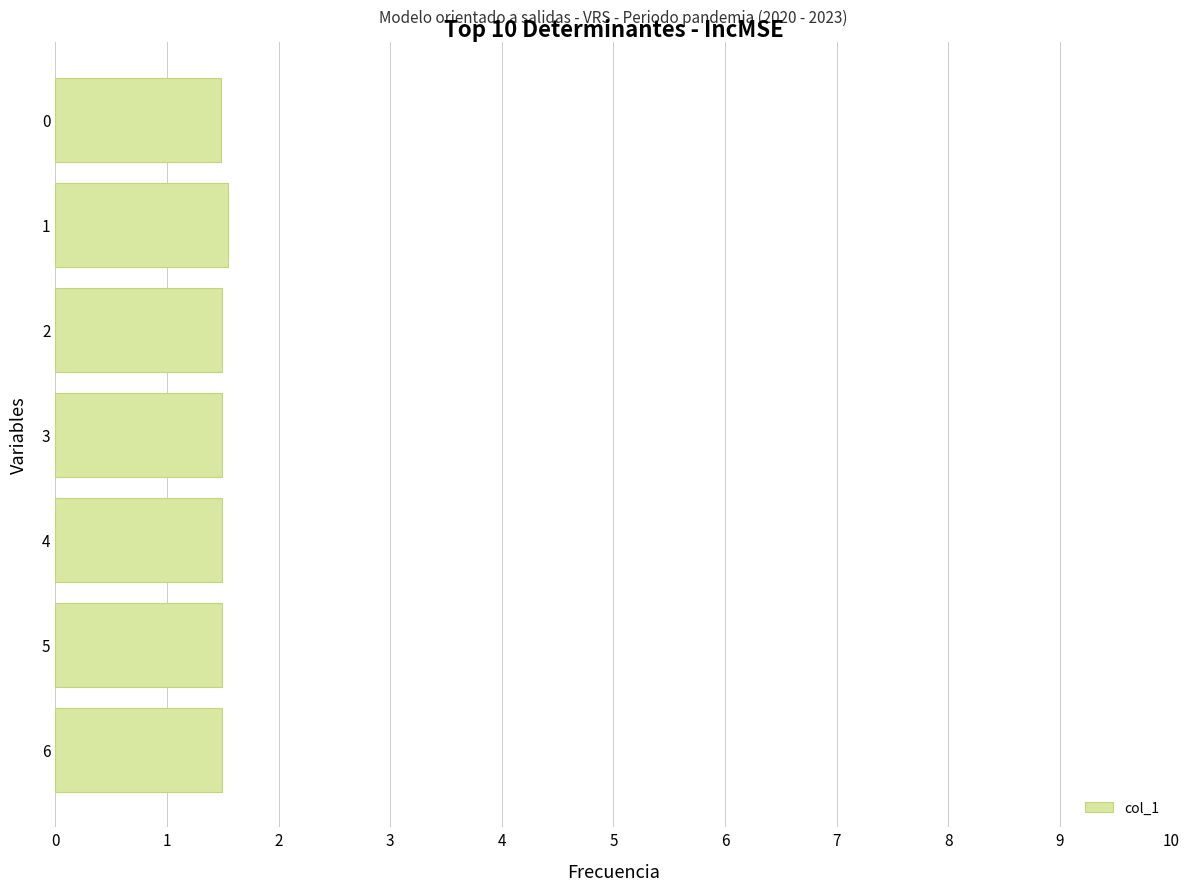

The chart shows a value of 1.5 at 3. True or false?

True